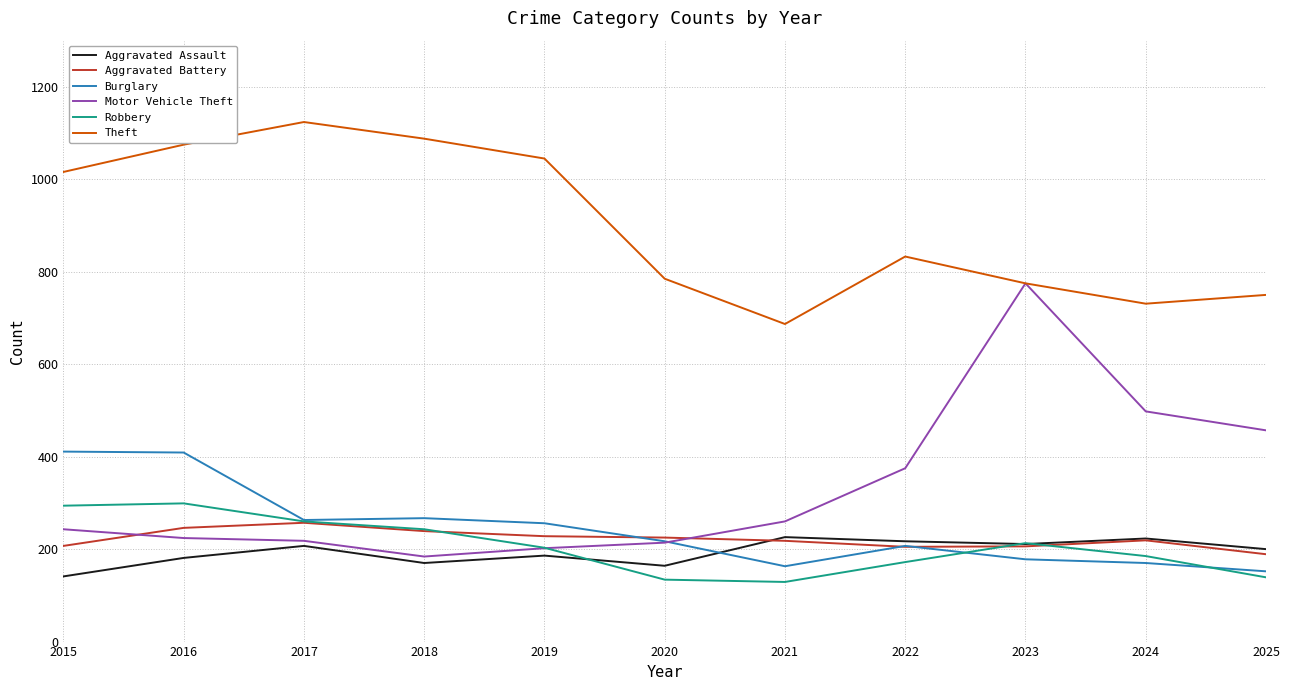

Is it true that Aggravated Battery equals 120 at 2021?

False